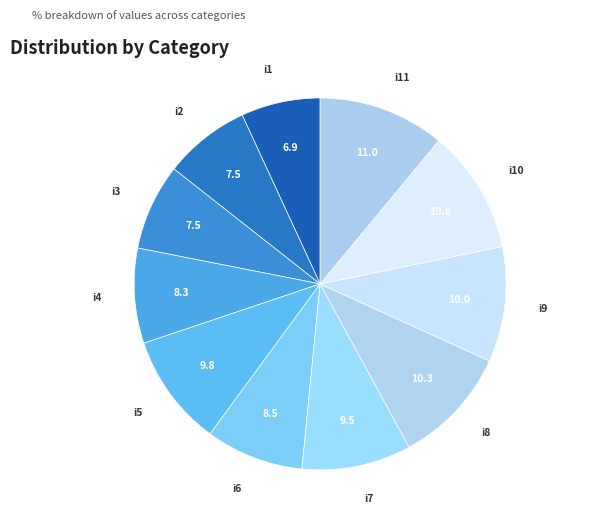

Which has a higher value, i6 or i5?

i5